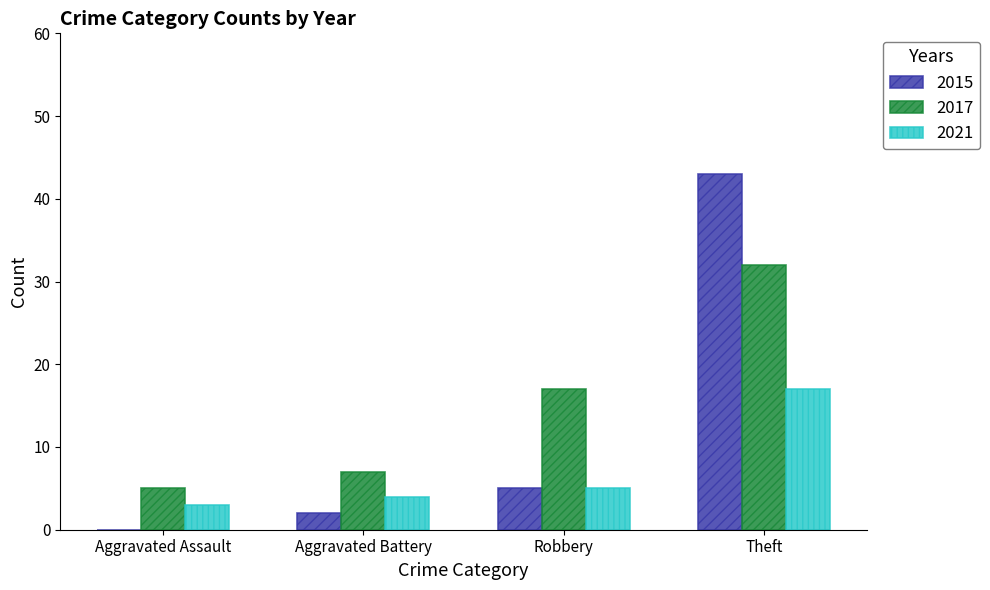

Which category has the highest value in the 2015 series?

Theft